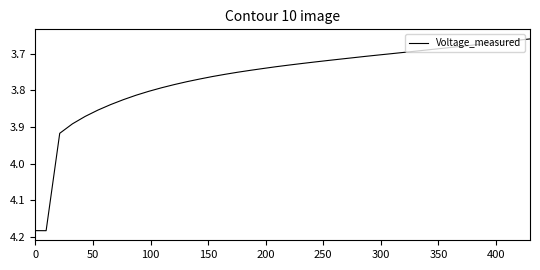

What is the difference between the maximum and minimum values?

0.5